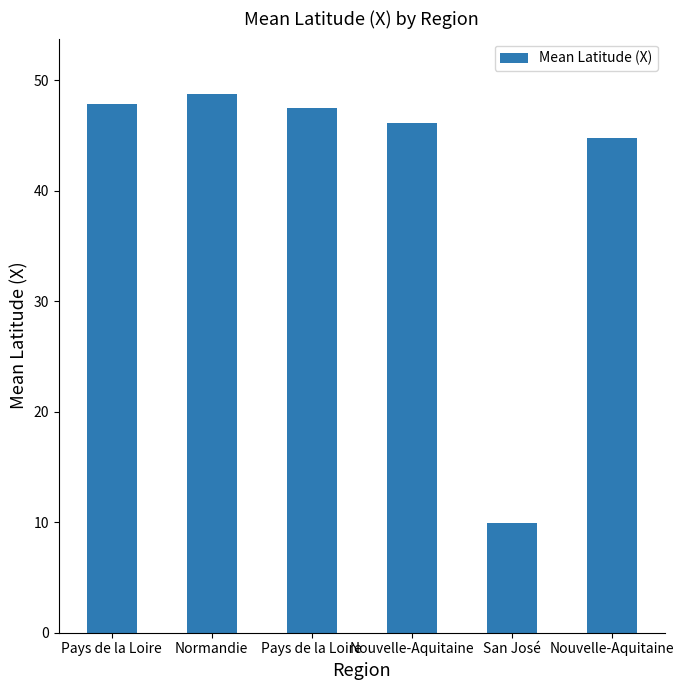

Count the number of categories in the chart.

6